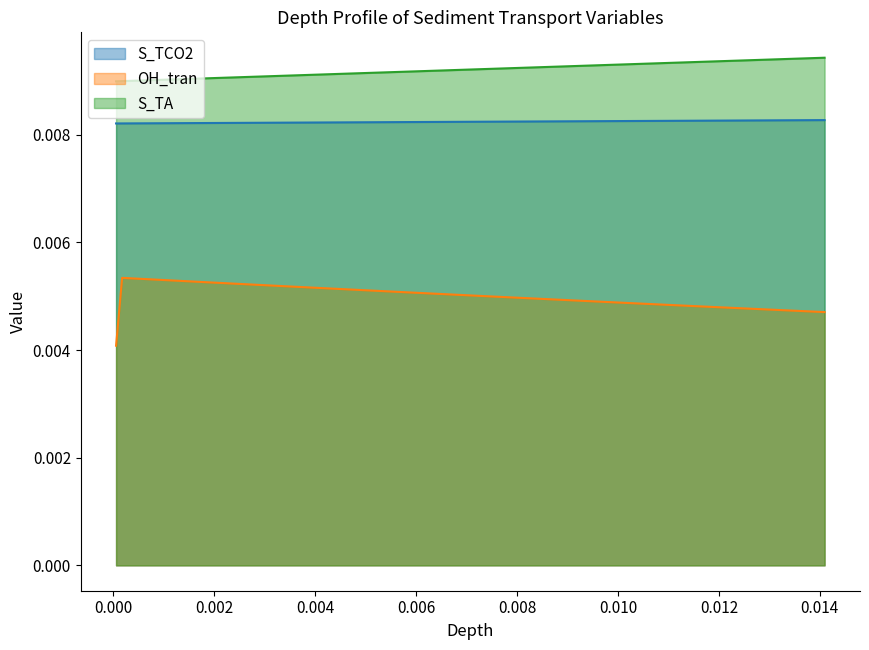

Does the chart have visible grid lines?

No